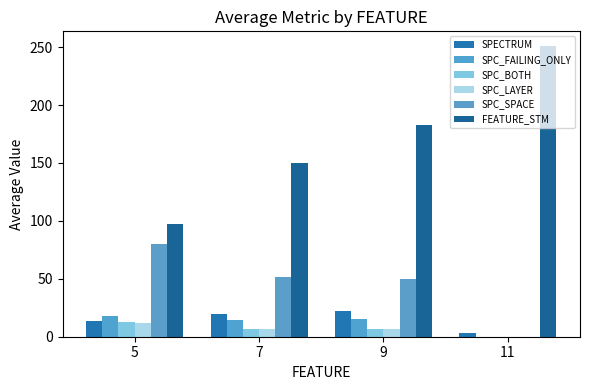

Are the bars horizontal?

No